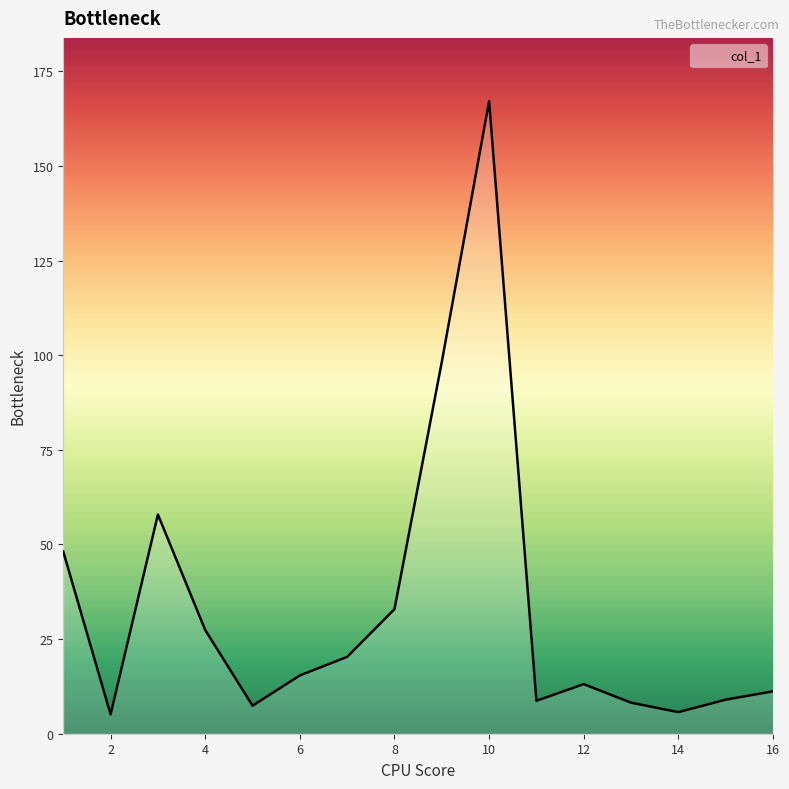

What is the smallest value displayed?

5.1